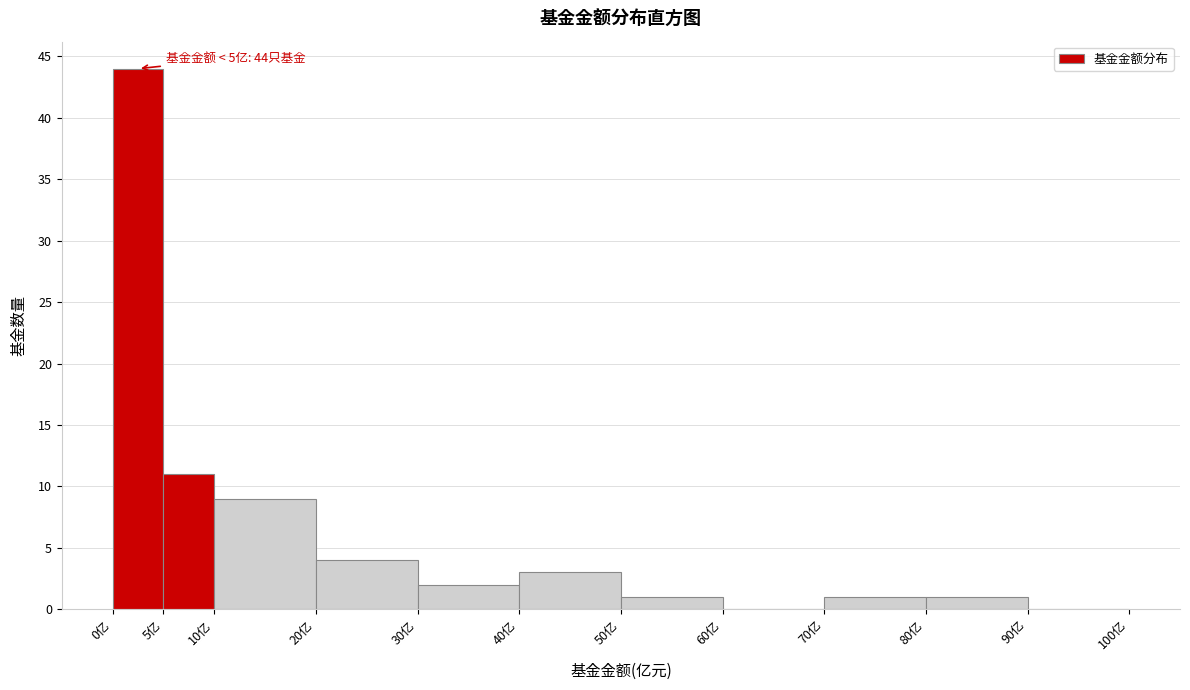

Over which range of the x-axis is the bar tallest?

0 to 5